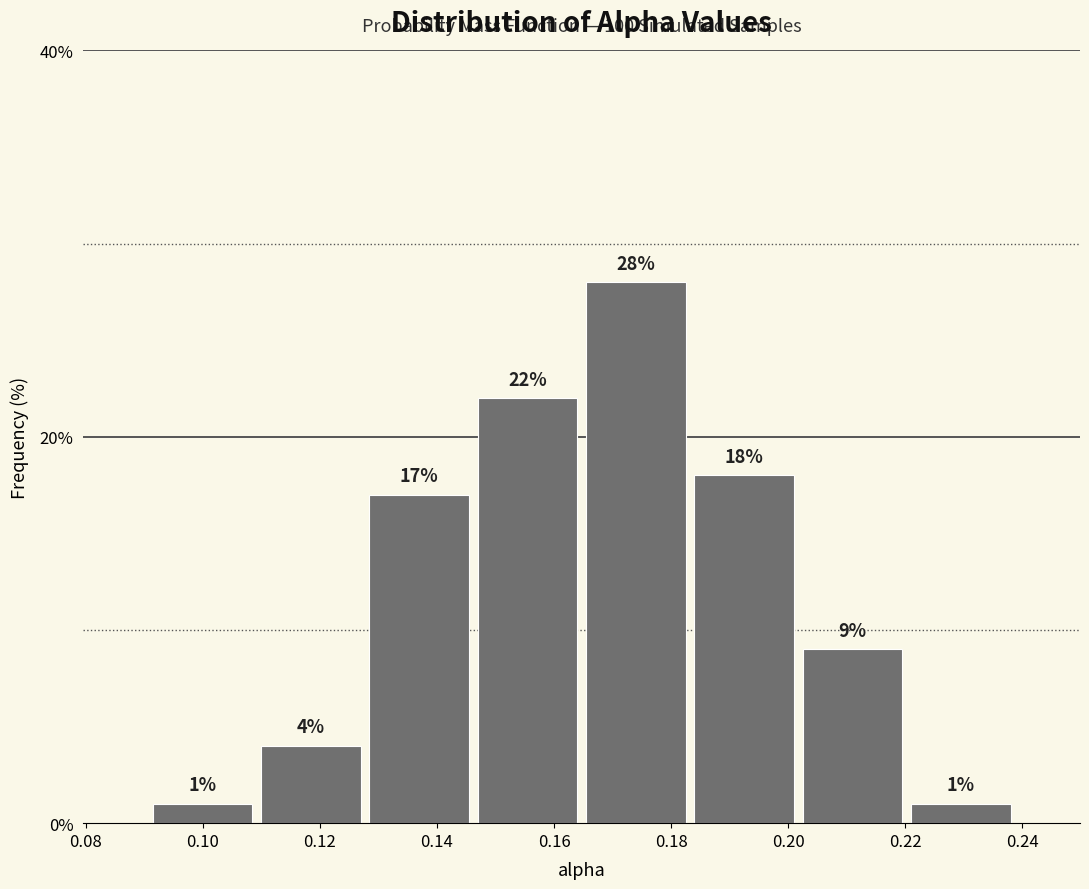

Over which range of the x-axis is the bar tallest?

0.164 to 0.184